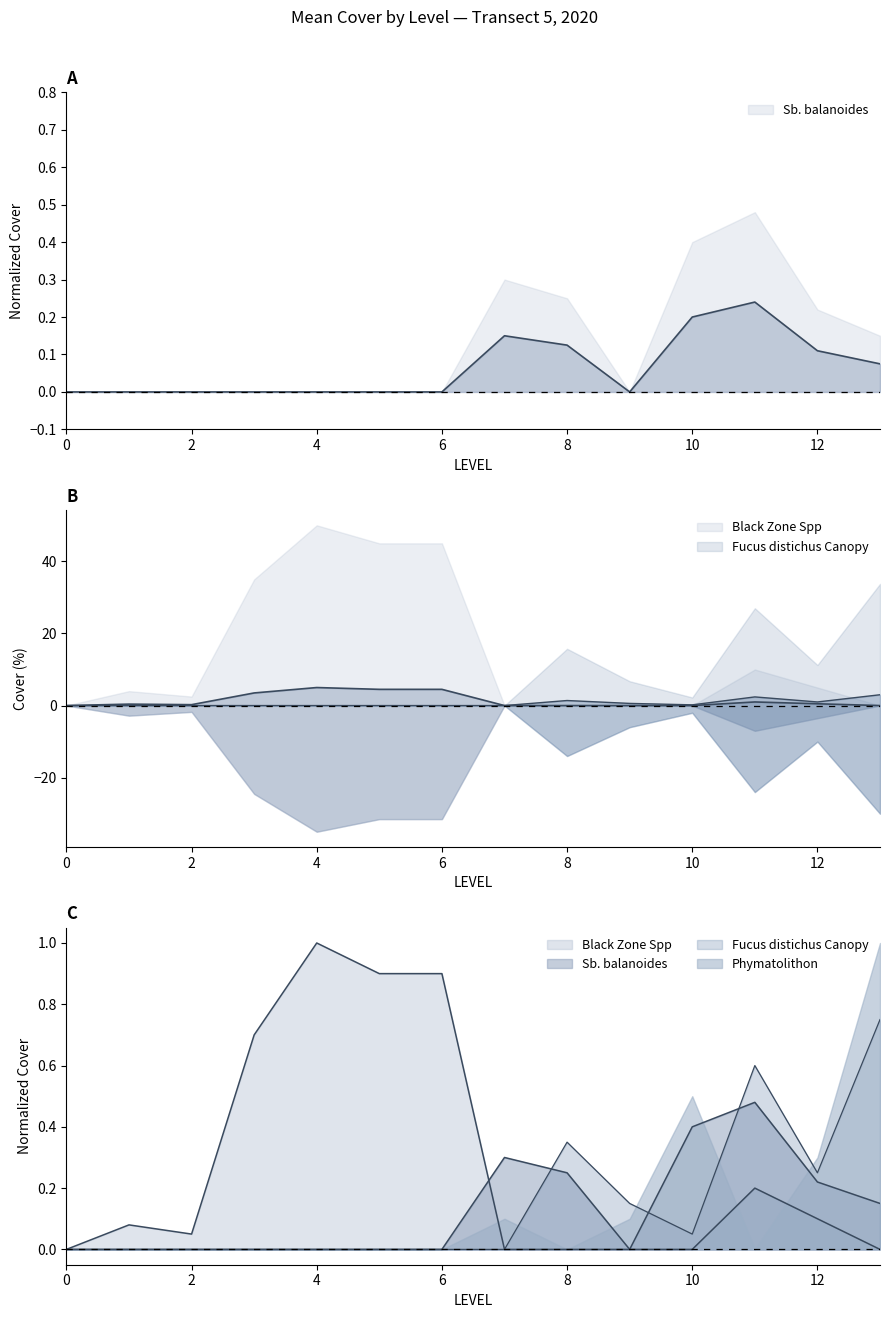

How many data points does each series have?

14